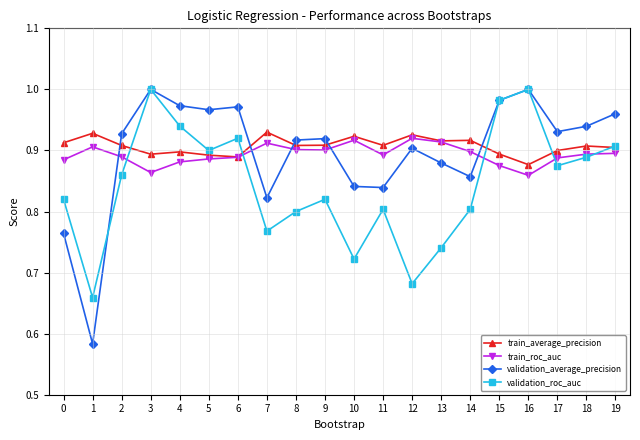

At which label does validation_roc_auc reach its minimum?

1